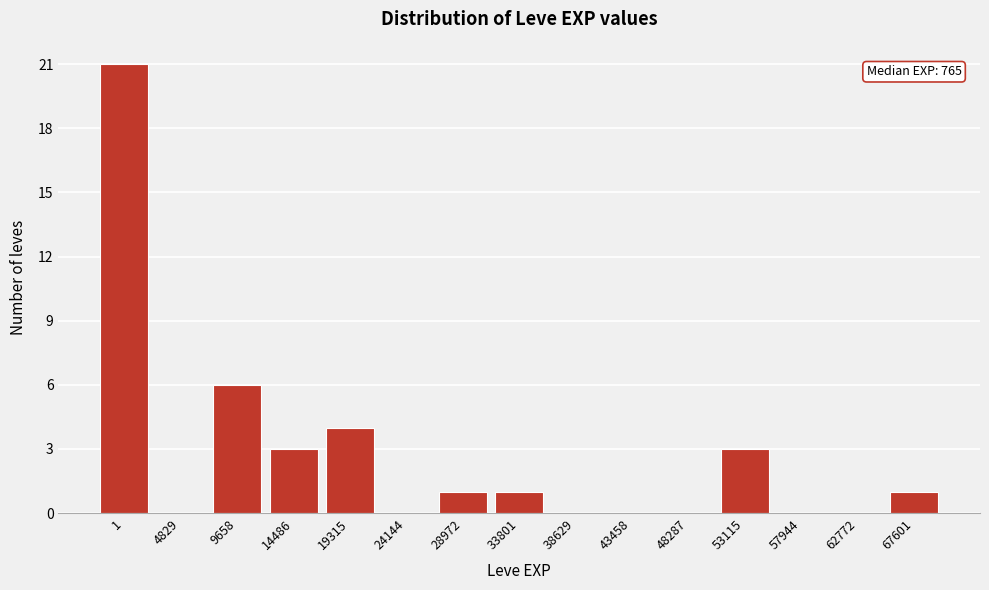

Reading left to right, transcribe all the data shown in this chart.

1=21	4829=0	9658=6	14486=3	19315=4	24144=0	28972=1	33801=1	38629=0	43458=0	48287=0	53115=3	57944=0	62772=0	67601=1